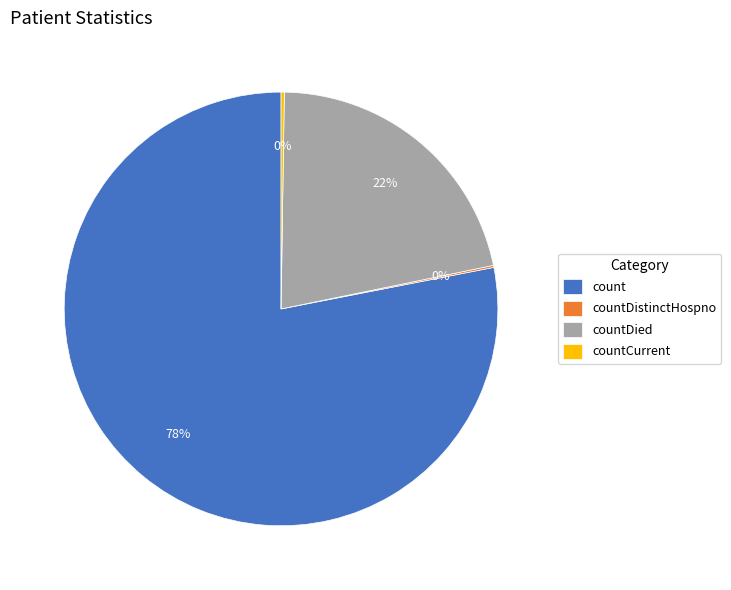

To the nearest percent, what is the difference between the largest and smallest slice percentages?

78%